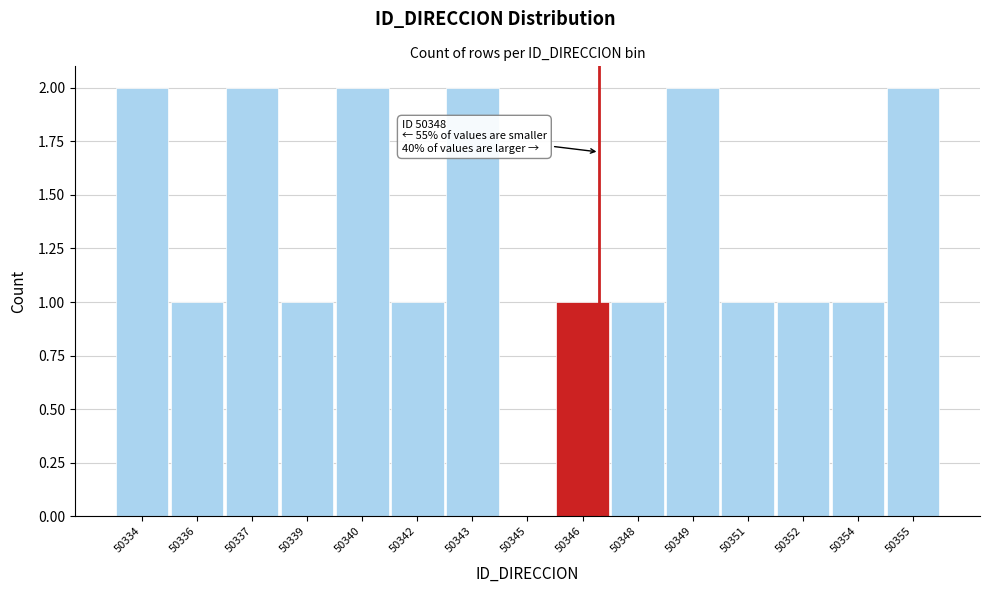

Reading left to right, what are all the values shown in this chart?

50334=2	50336=1	50337=2	50339=1	50340=2	50342=1	50343=2	50345=0	50346=1	50348=1	50349=2	50351=1	50352=1	50354=1	50355=2